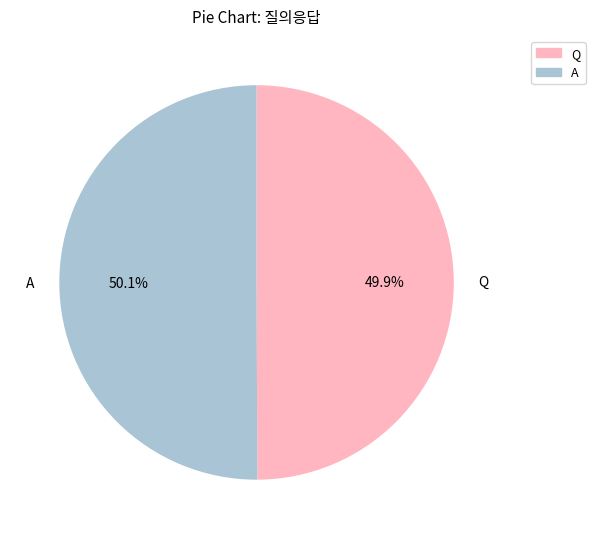

Do Q and A together represent more than half of the pie?

Yes